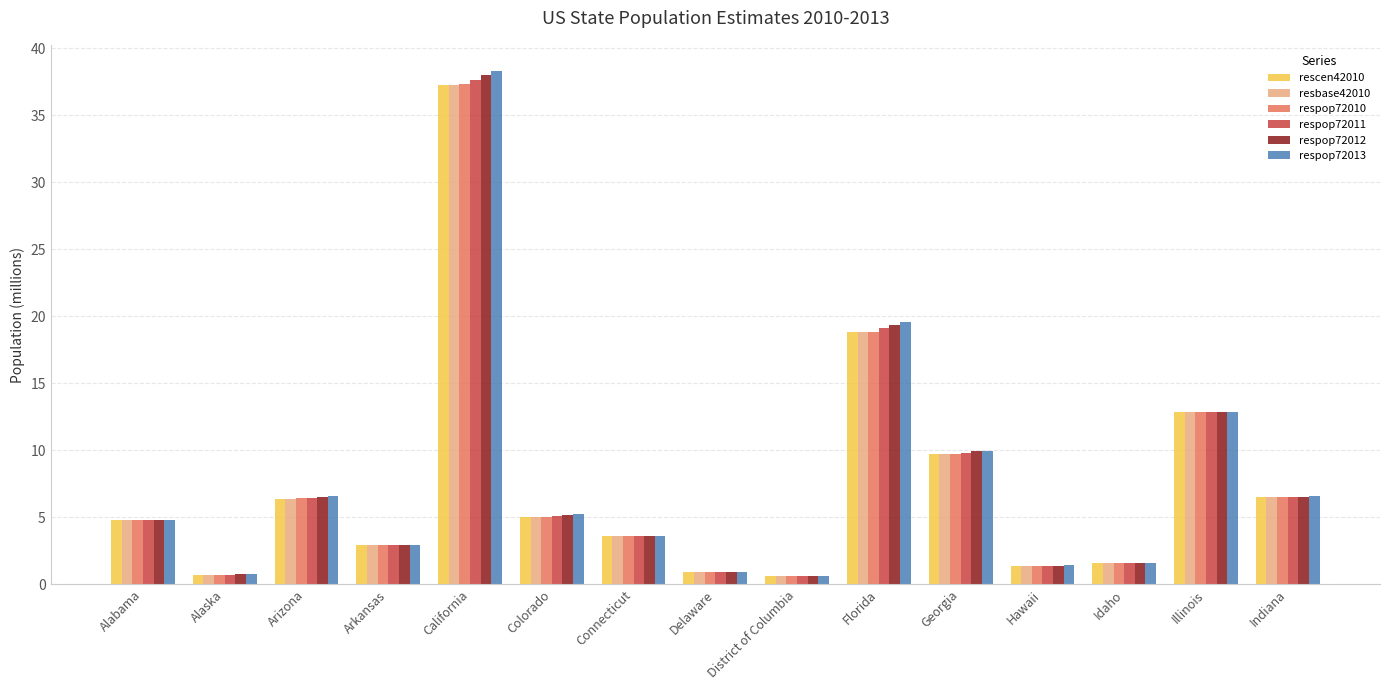

Is the value of resbase42010 at Arkansas greater than the value of respop72011 at Indiana?

No